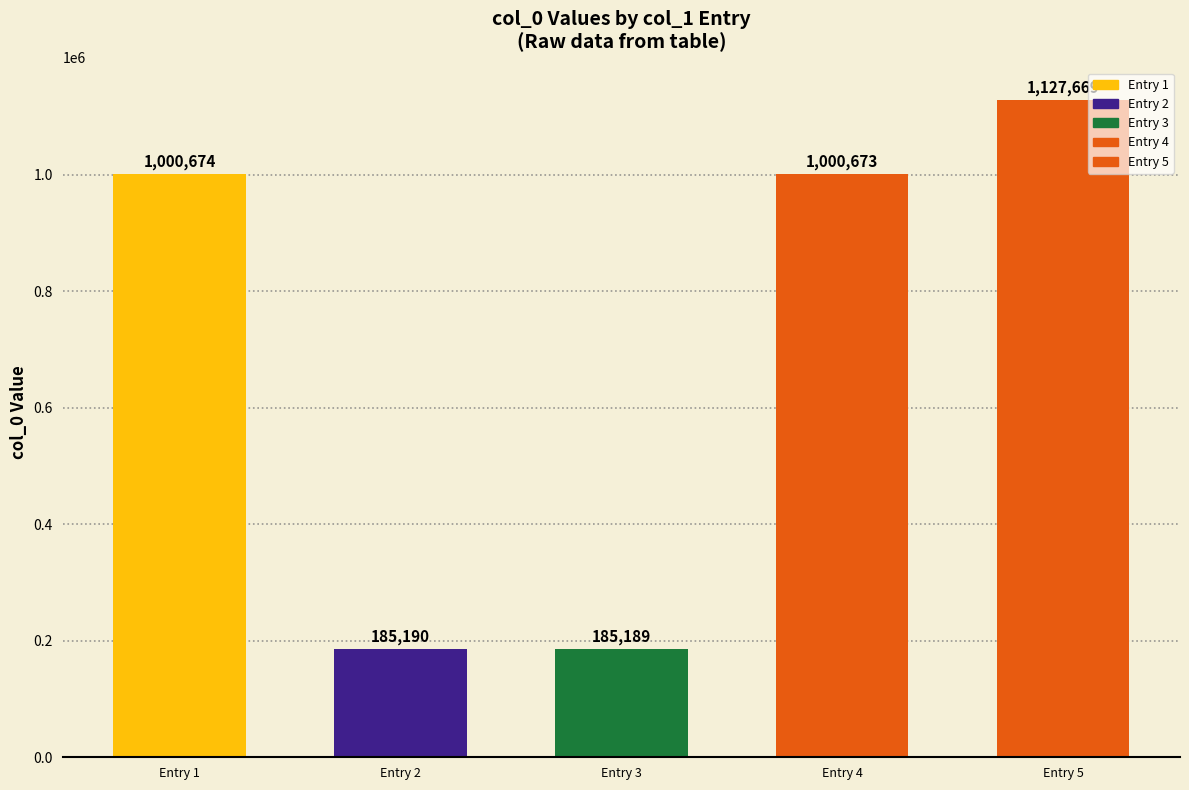

What is the minimum value shown in the chart?

185189